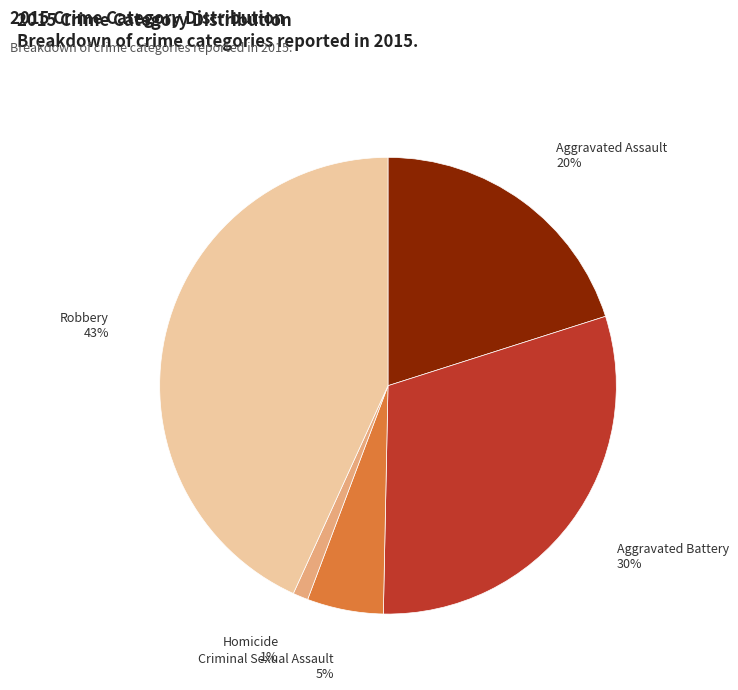

Is it true that Criminal Sexual Assault is 12% of the pie?

False